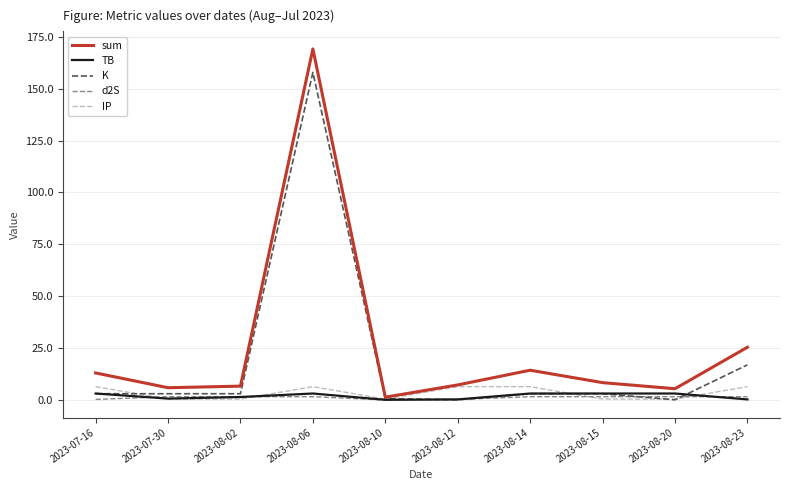

The K series shows 157.8 at 2023-08-06. True or false?

True